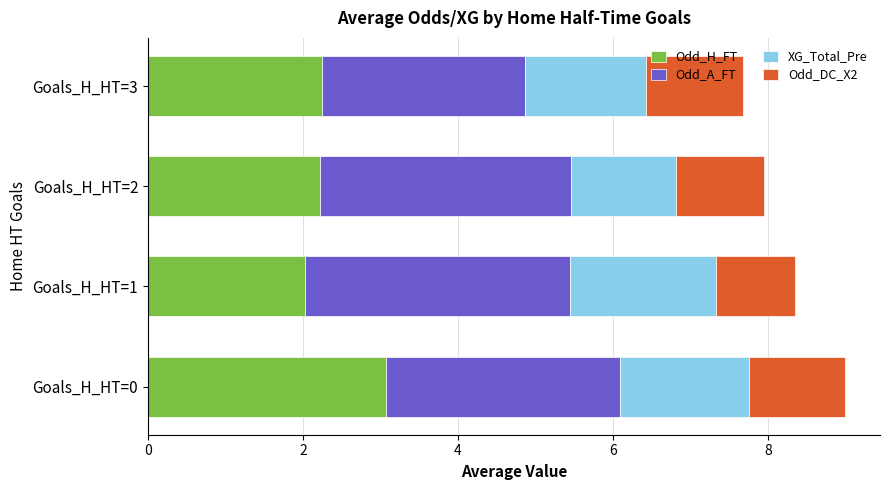

What is the total value across all series at Goals_H_HT=0?

9.0